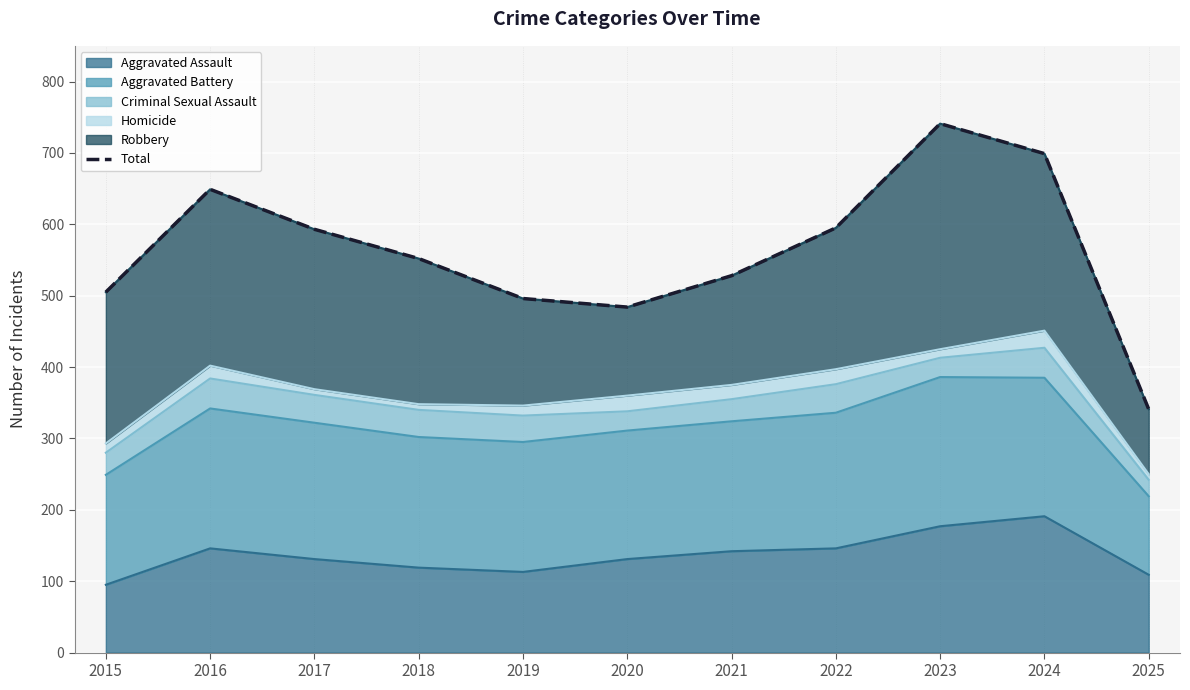

How many points are lower than both their immediate neighbors (excluding endpoints)?

1